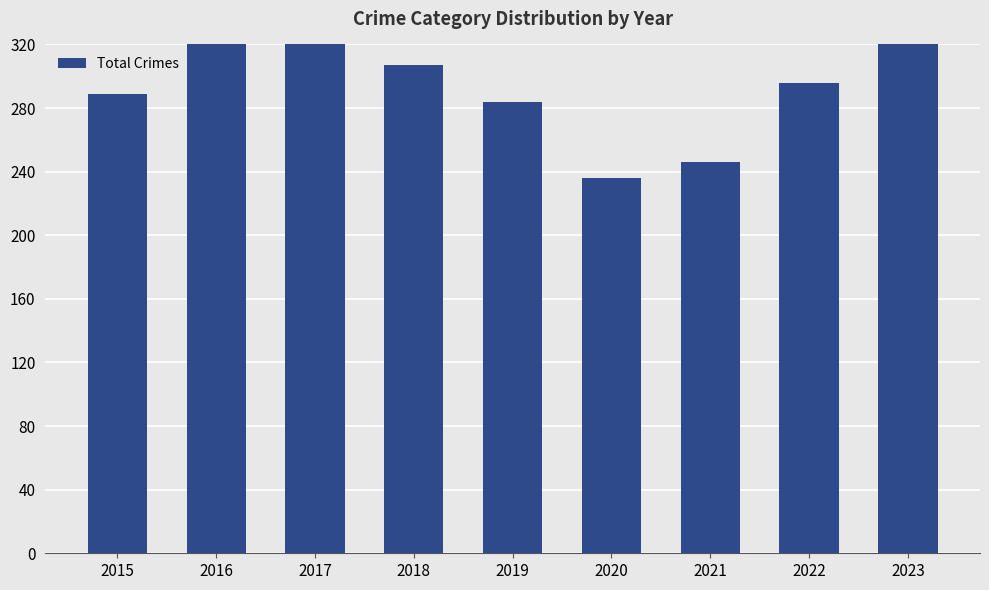

What is the difference between the values at 2017 and 2023?

67